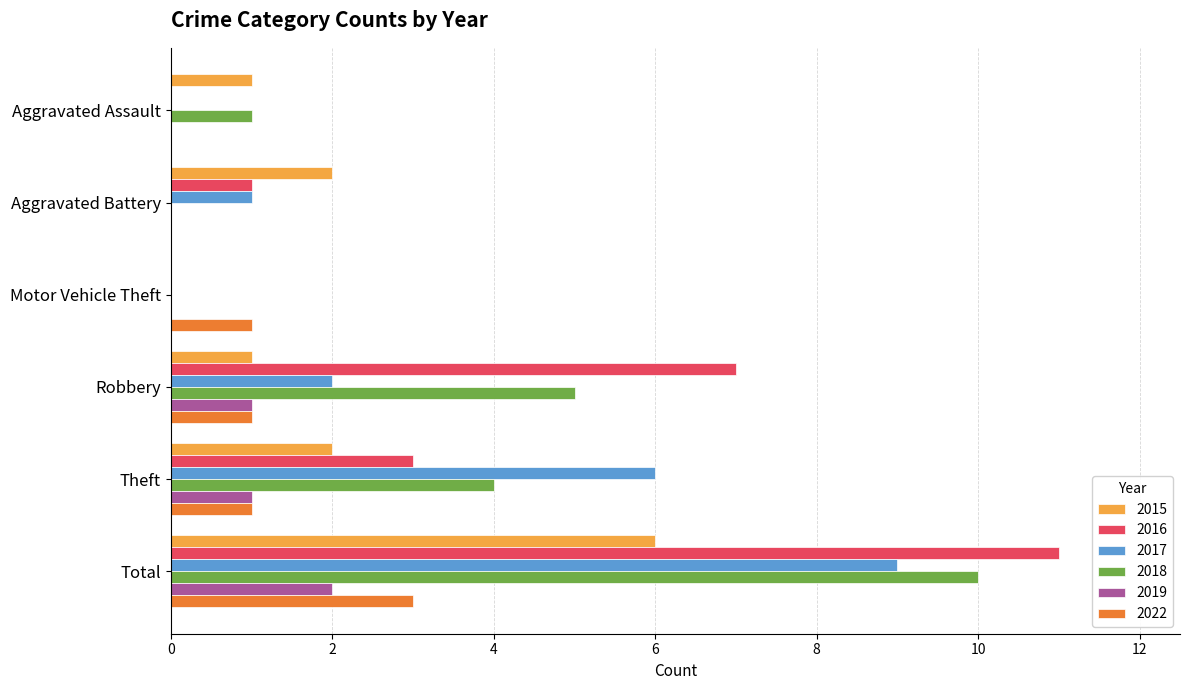

What is the difference between the 2019 values at Aggravated Battery and Robbery?

1